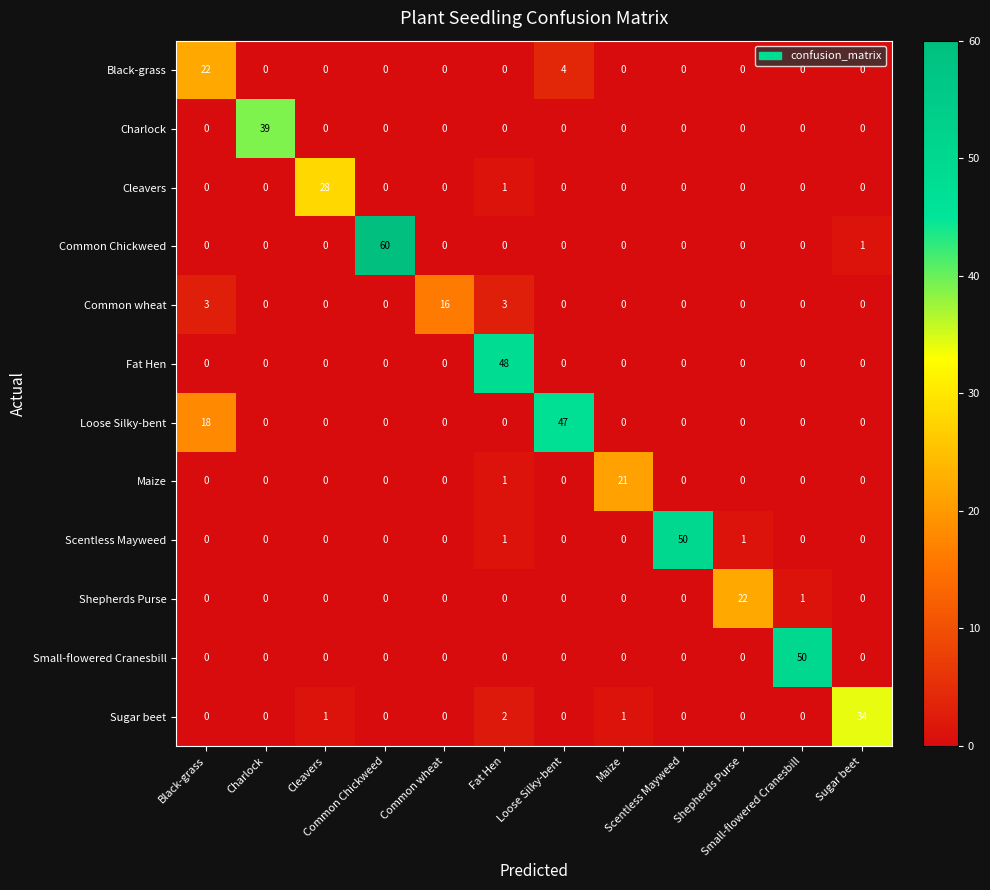

What is the difference between the highest and lowest values at Sugar beet?

34